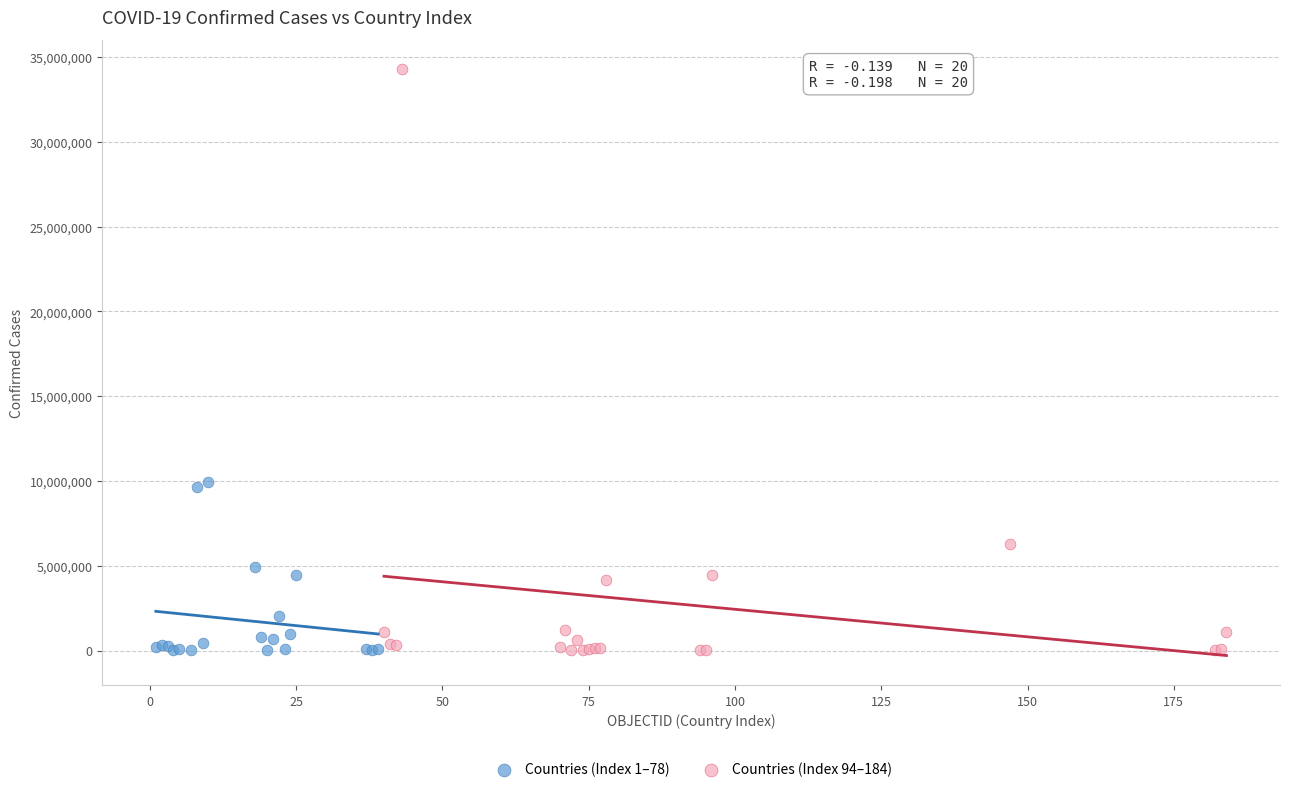

Which series has the widest spread of Y values?

Countries (Index 94–184)